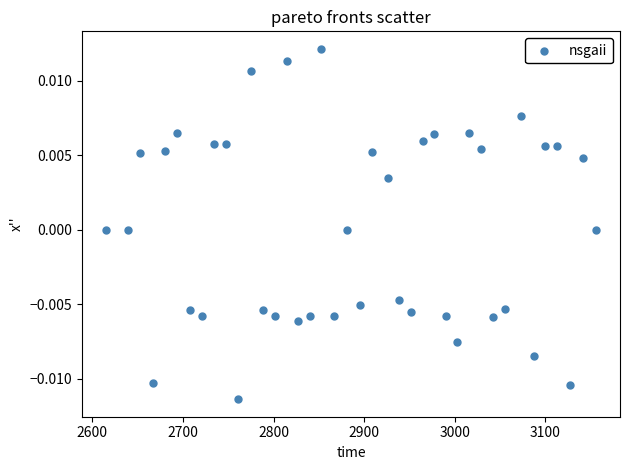

What is the range of X values (max minus min)?

540.1